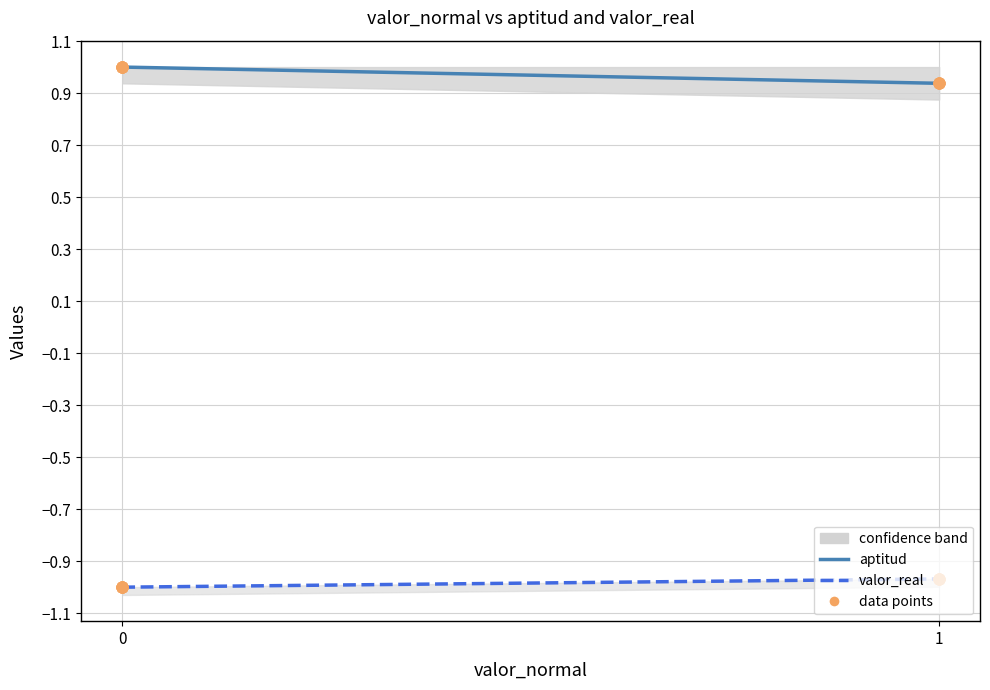

Which series has the largest total across all categories?

aptitud